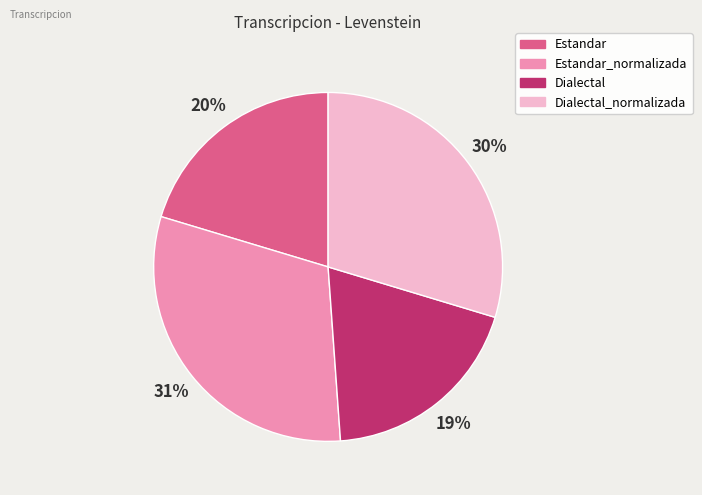

Is there a majority slice in this chart?

No